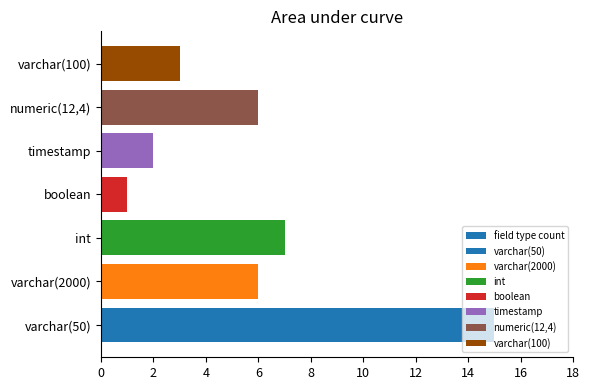

The chart shows a value of 6 at numeric(12,4). True or false?

True